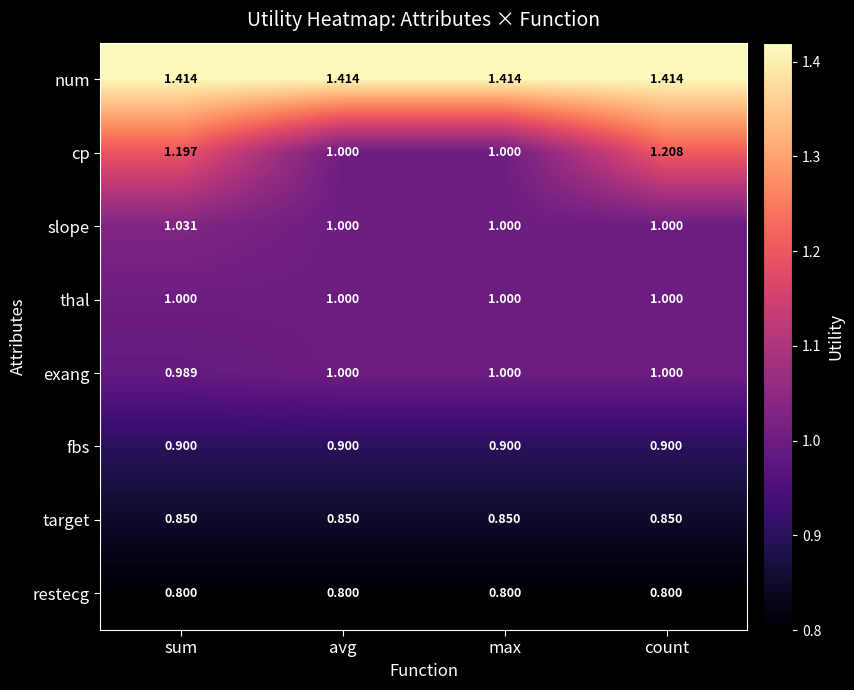

What is the spread (max minus min) of values at max?

0.6